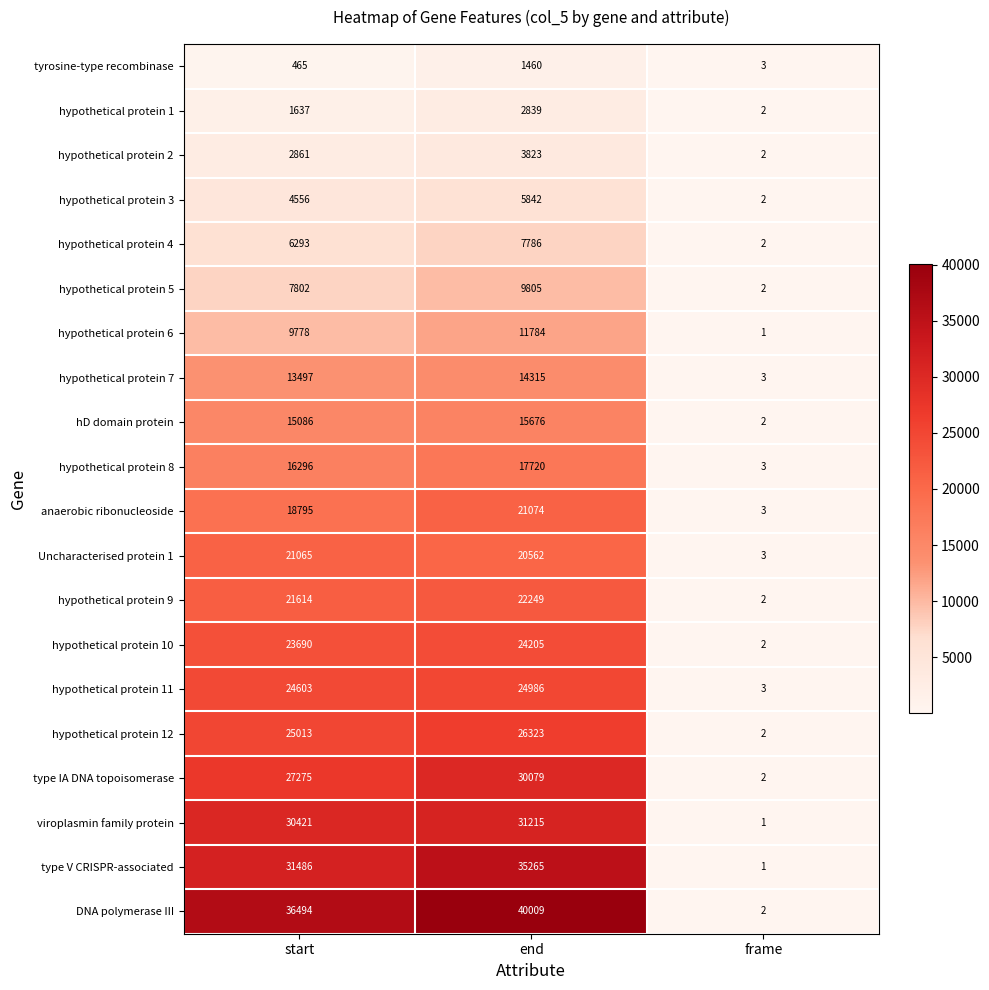

What is the average value of the hypothetical protein 4 series?

4694